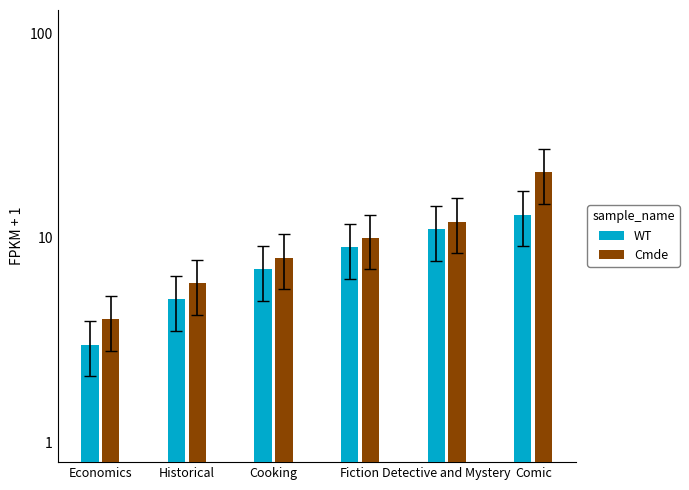

Does the chart contain any negative values?

No